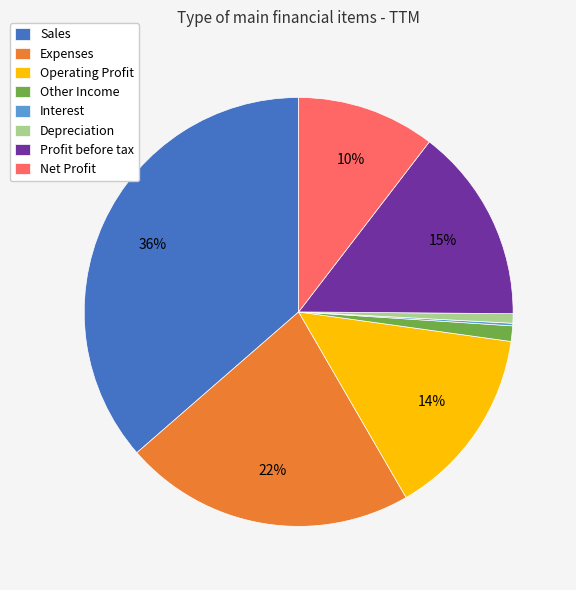

To the nearest percent, what is the difference between the largest and smallest slice percentages?

36%